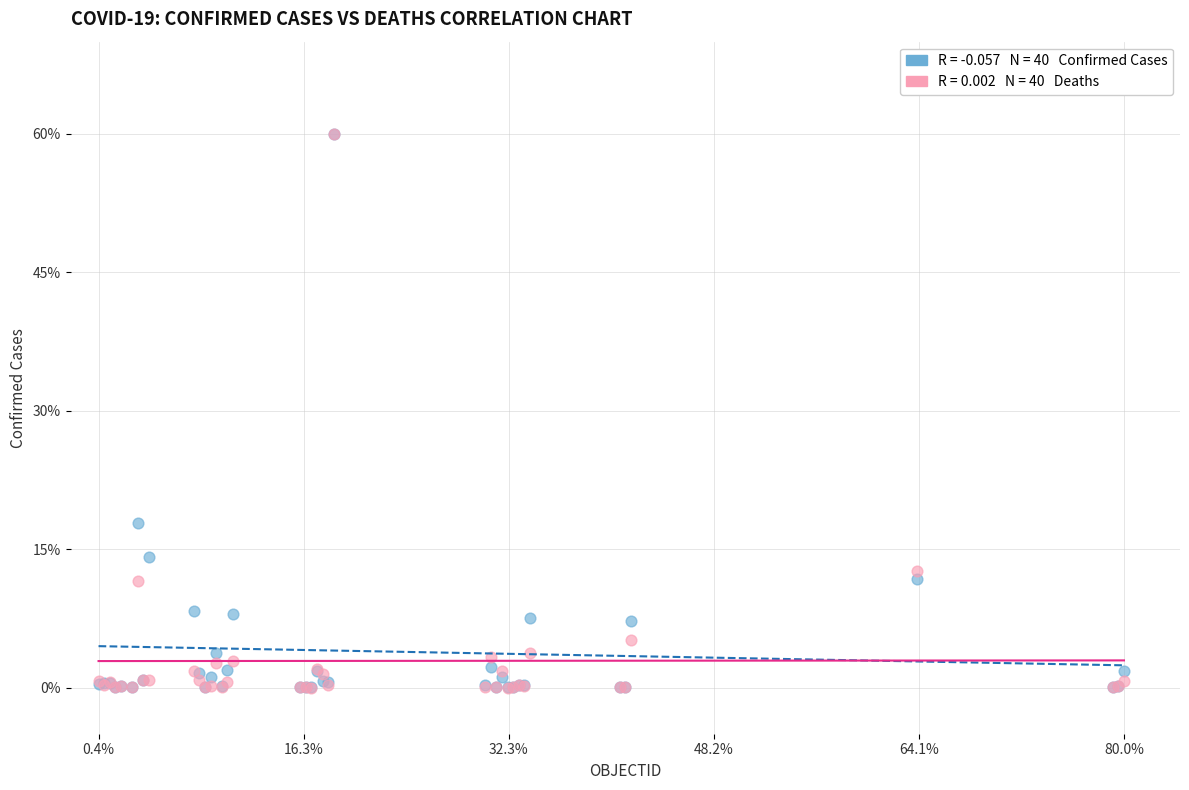

Across all series, what Y value is closest to 30?

17.8